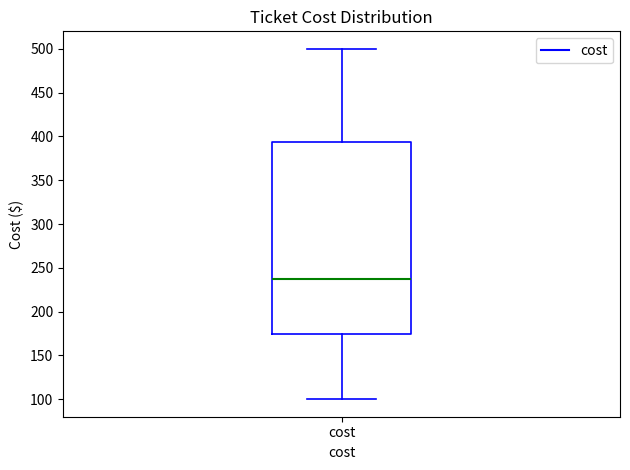

Where does the lower whisker of the box for cost end on the y-axis? The values are not printed on the chart, so give them approximately, as read against the axis.

100